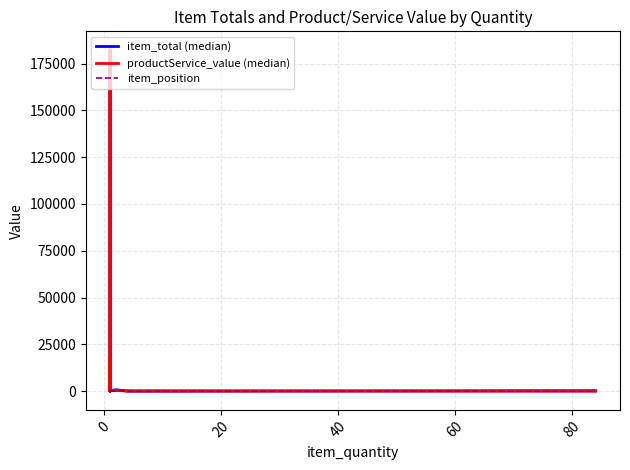

Count the number of categories in the chart.

37